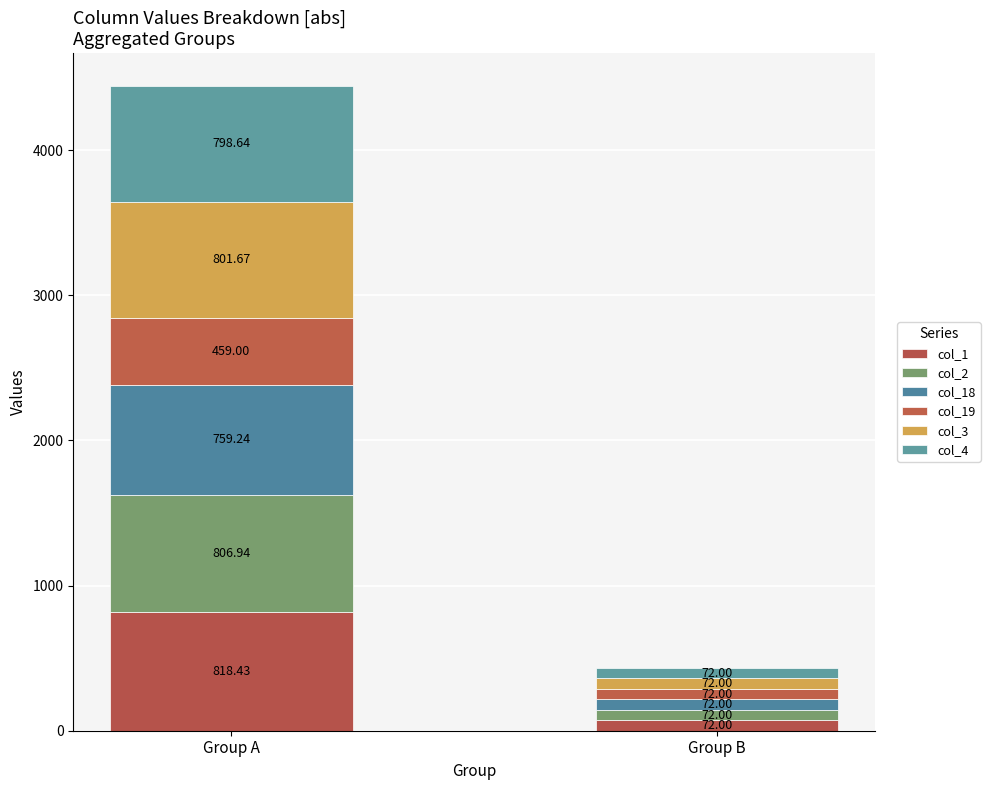

How many bars are there in total?

2